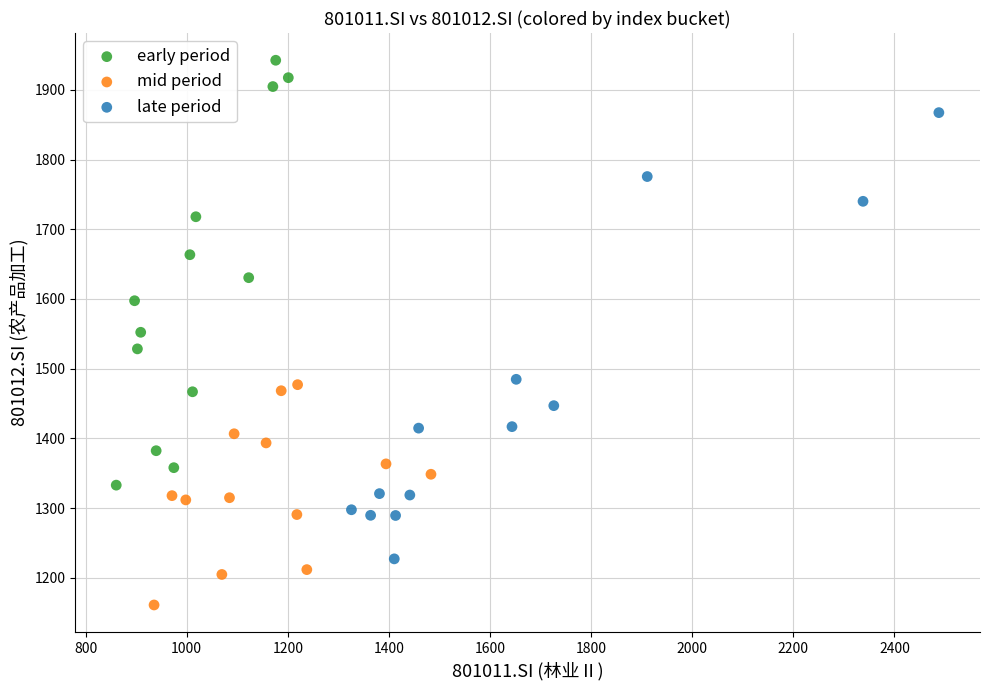

Which series reaches the maximum Y coordinate?

early period